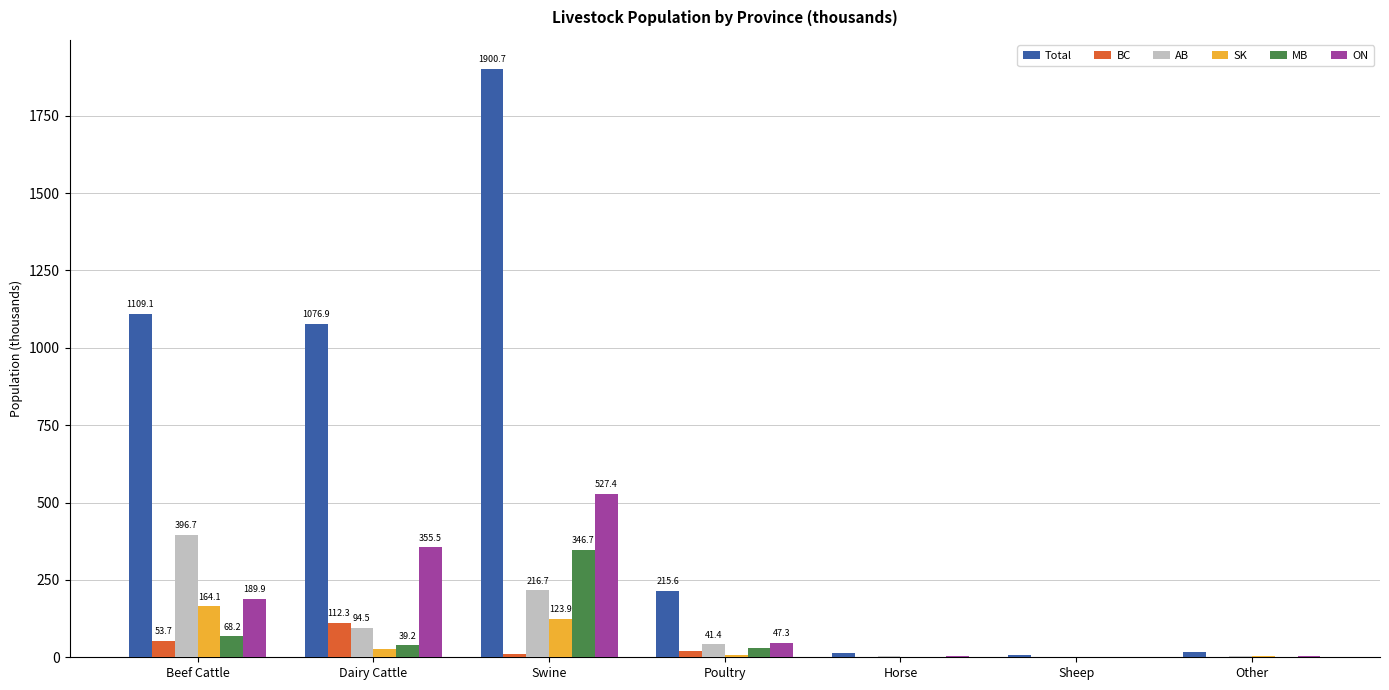

Is it true that BC equals 0.4 at Sheep?

True